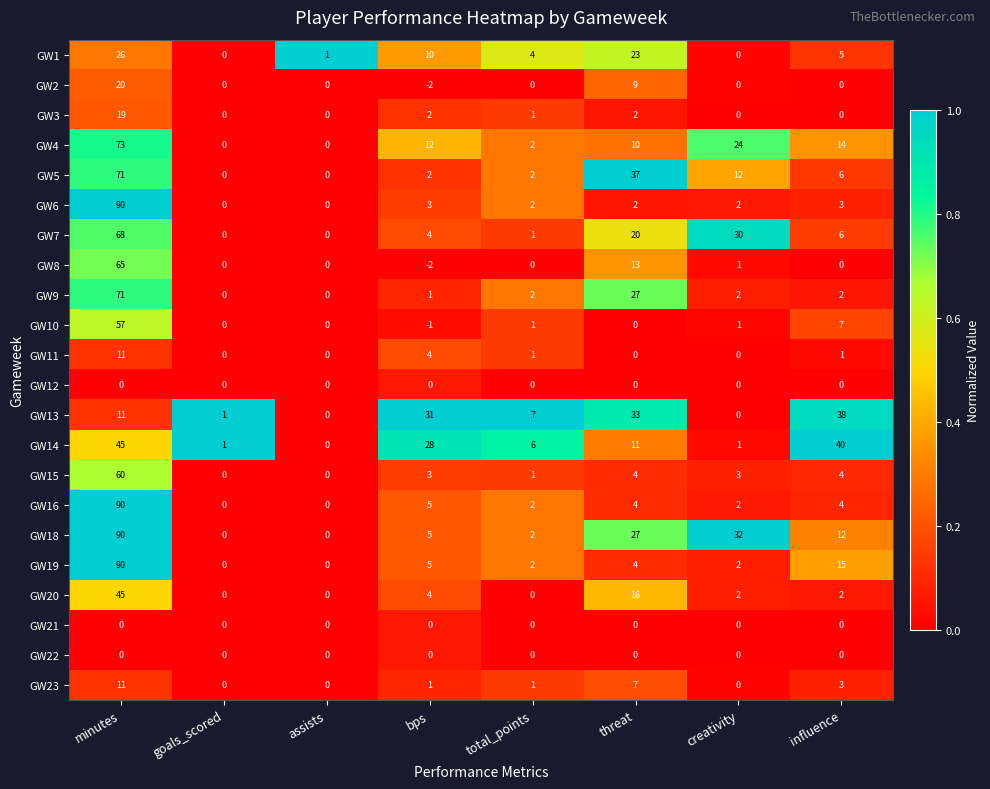

At how many categories does at least one series exceed 0?

8